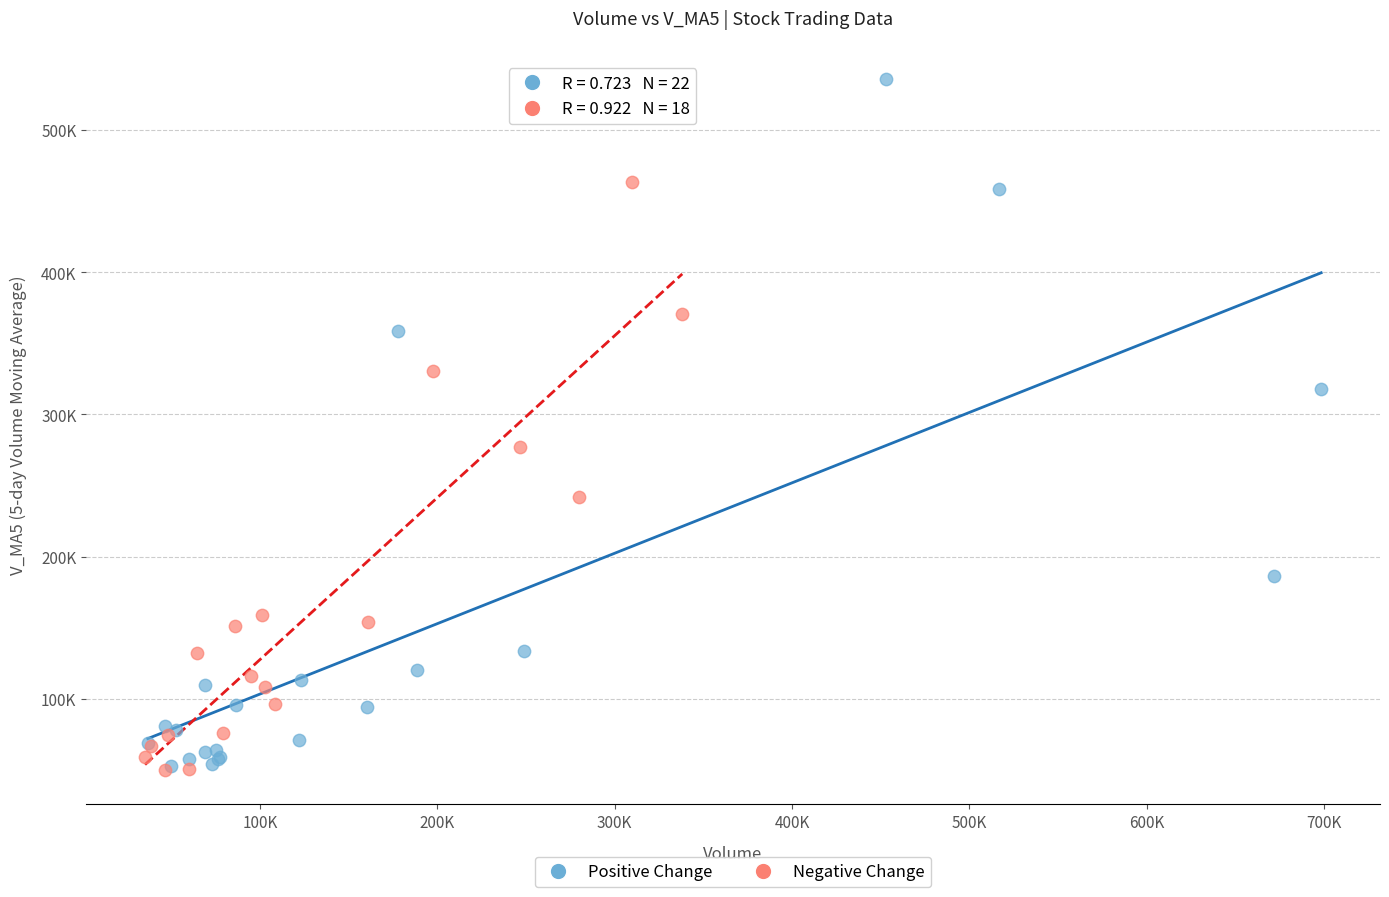

Which series has the widest spread of Y values?

Positive Change